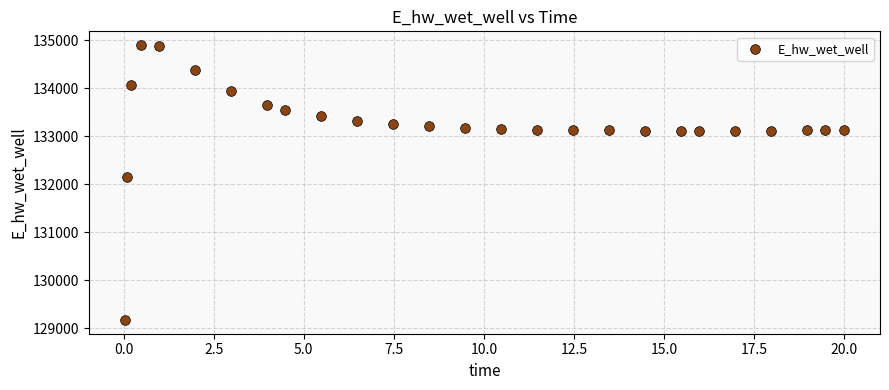

What is the range of X values (max minus min)?

20.0